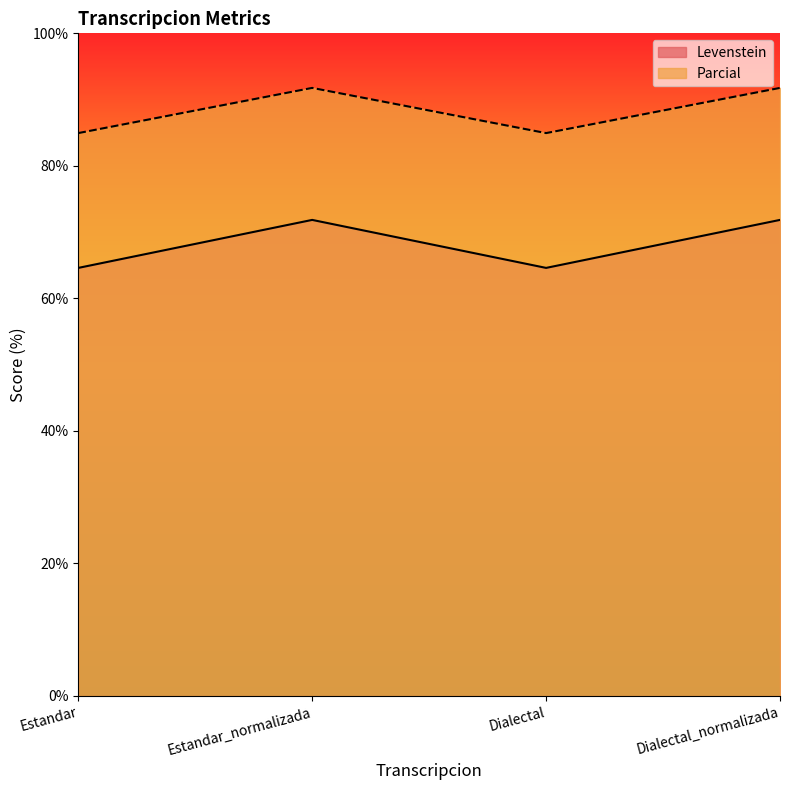

List the series in order of their peak value, lowest first.

Levenstein, Parcial